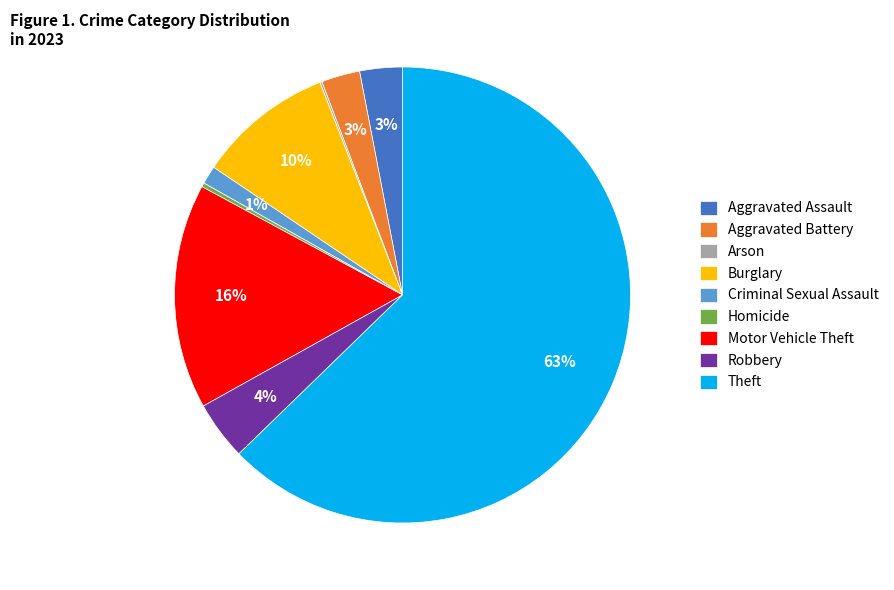

What is the largest slice in the pie chart?

Theft